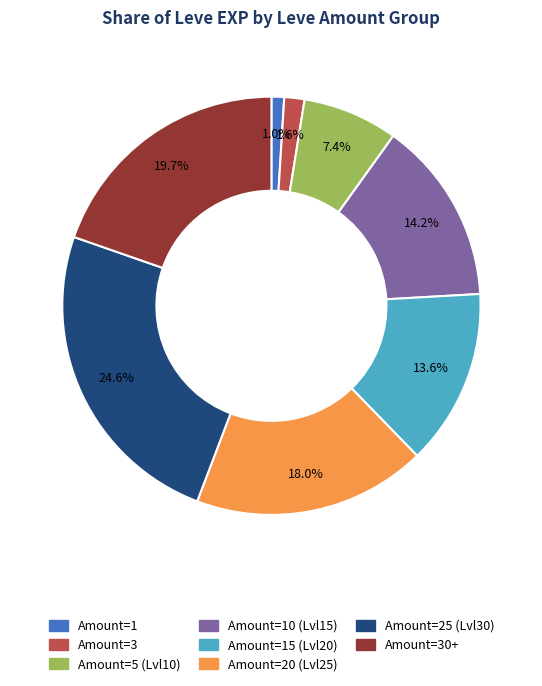

Which category has the biggest portion of the pie?

Amount=25 (Lvl30)